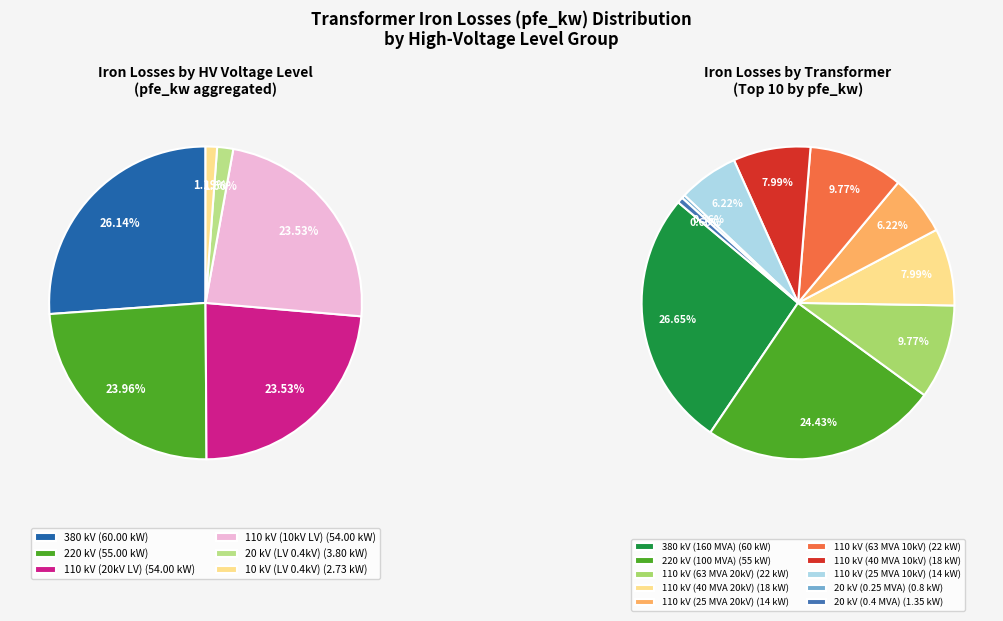

Is there a majority slice in this chart?

No